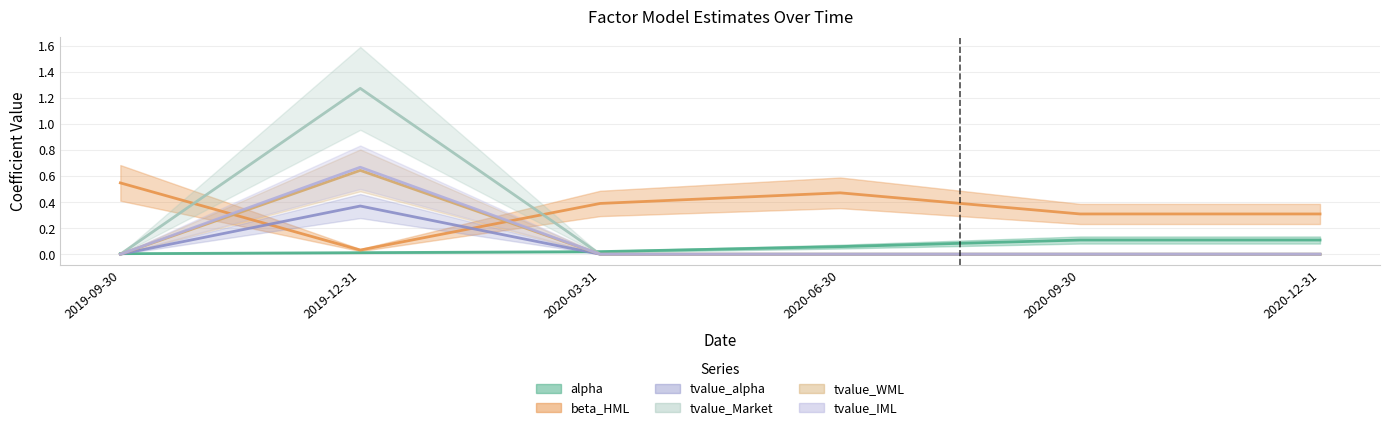

How many interior local peaks does the tvalue_alpha series have?

1